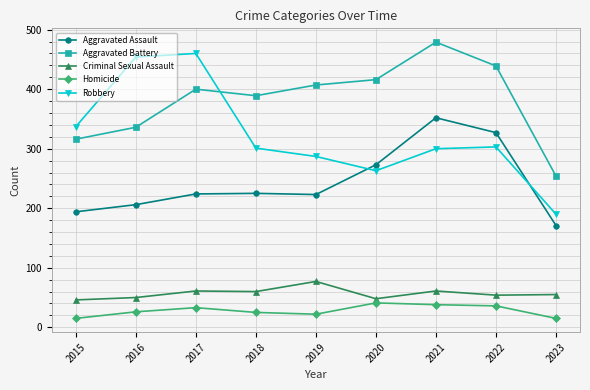

True or false: Criminal Sexual Assault and Robbery intersect in this chart.

False